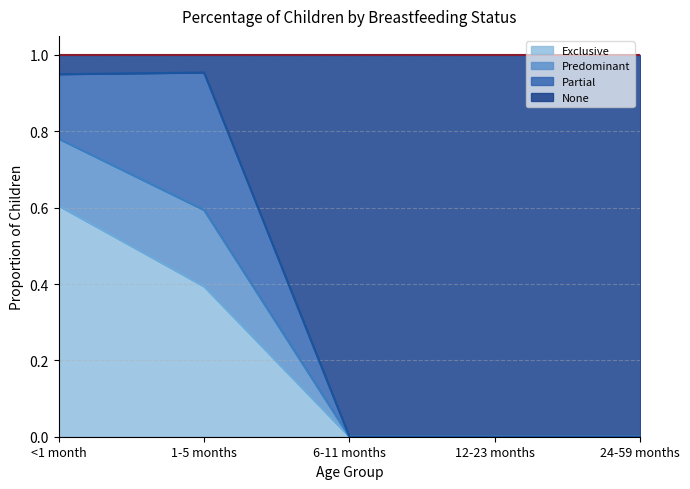

True or false: Predominant and None intersect in this chart.

False